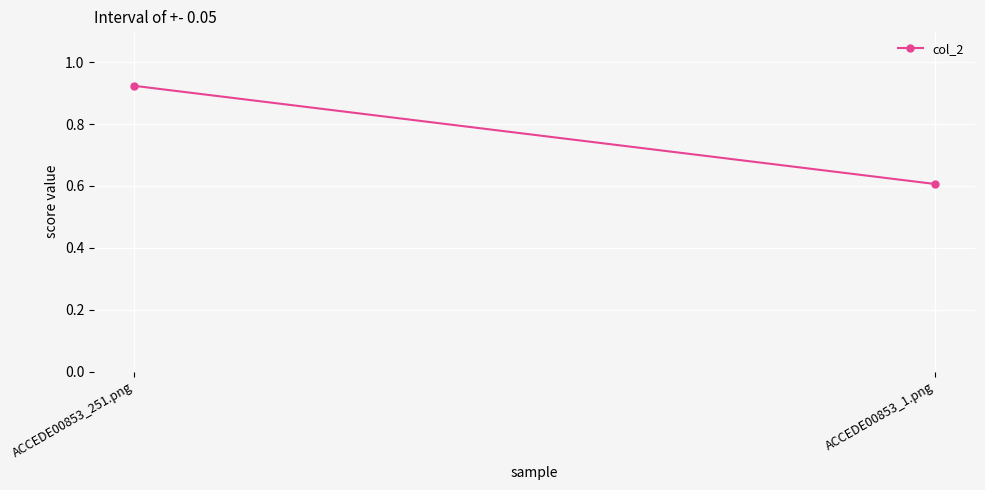

Which category has the lowest value across all series?

ACCEDE00853_1.png